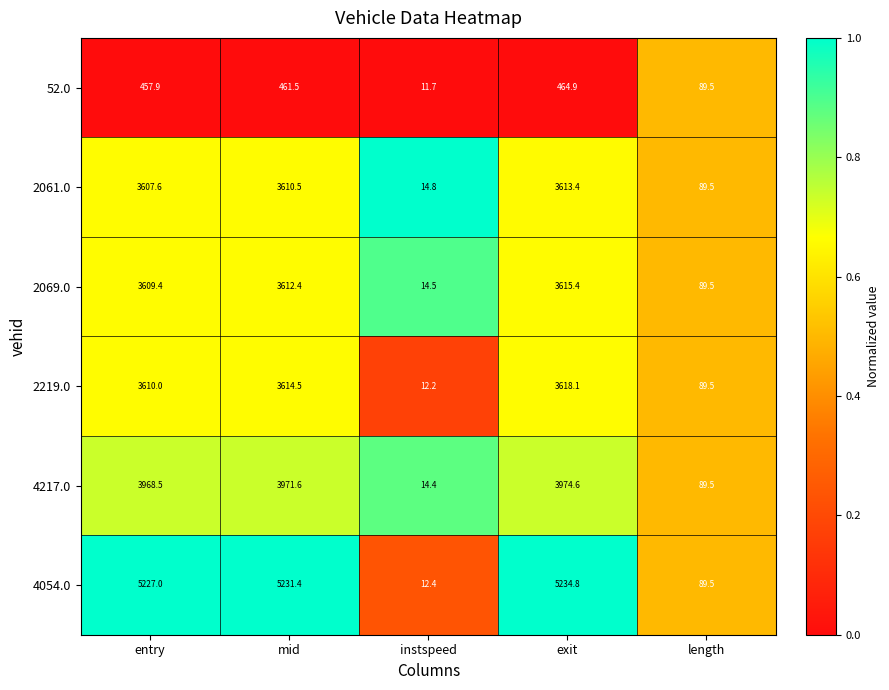

Rank the series by their maximum value, from highest to lowest.

4054.0, 4217.0, 2219.0, 2069.0, 2061.0, 52.0